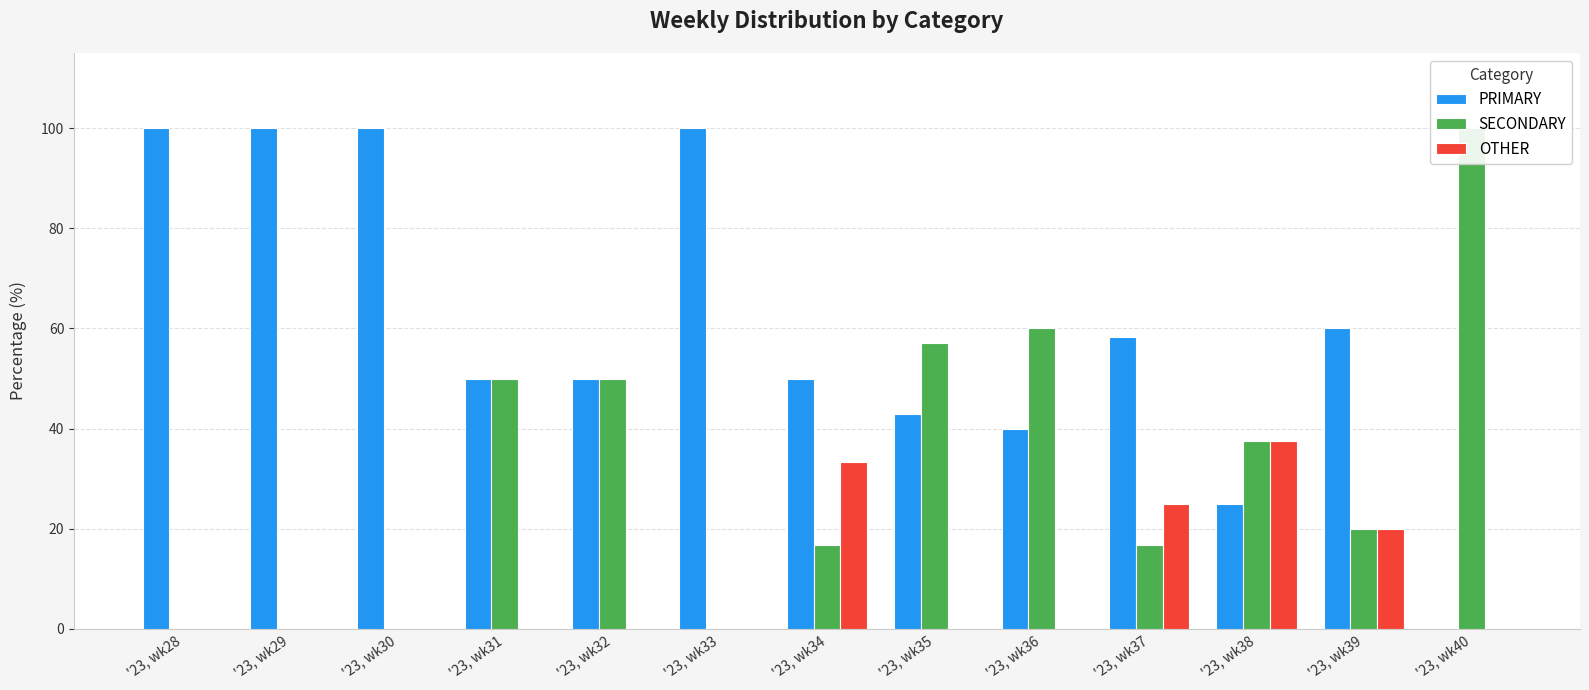

Reading left to right, what are all the values shown in this chart?

PRIMARY: 100.0	100.0	100.0	50.0	50.0	100.0	50.0	42.9	40.0	58.3	25.0	60.0	0.0
SECONDARY: 0.0	0.0	0.0	50.0	50.0	0.0	16.7	57.1	60.0	16.7	37.5	20.0	100.0
OTHER: 0.0	0.0	0.0	0.0	0.0	0.0	33.3	0.0	0.0	25.0	37.5	20.0	0.0